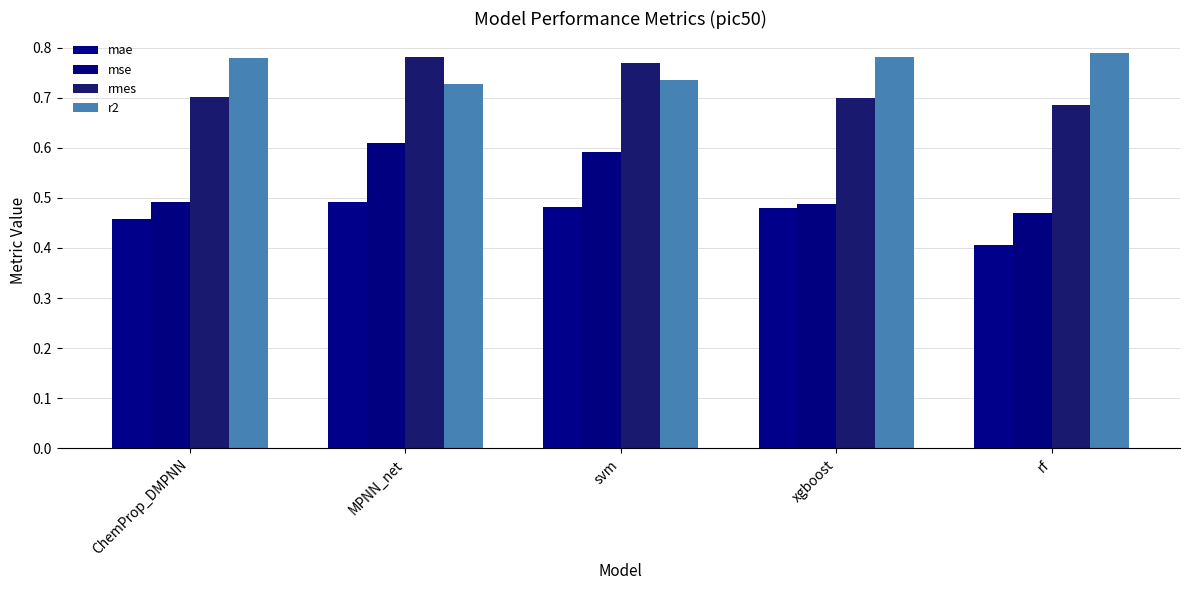

How many bars are there in each group?

4